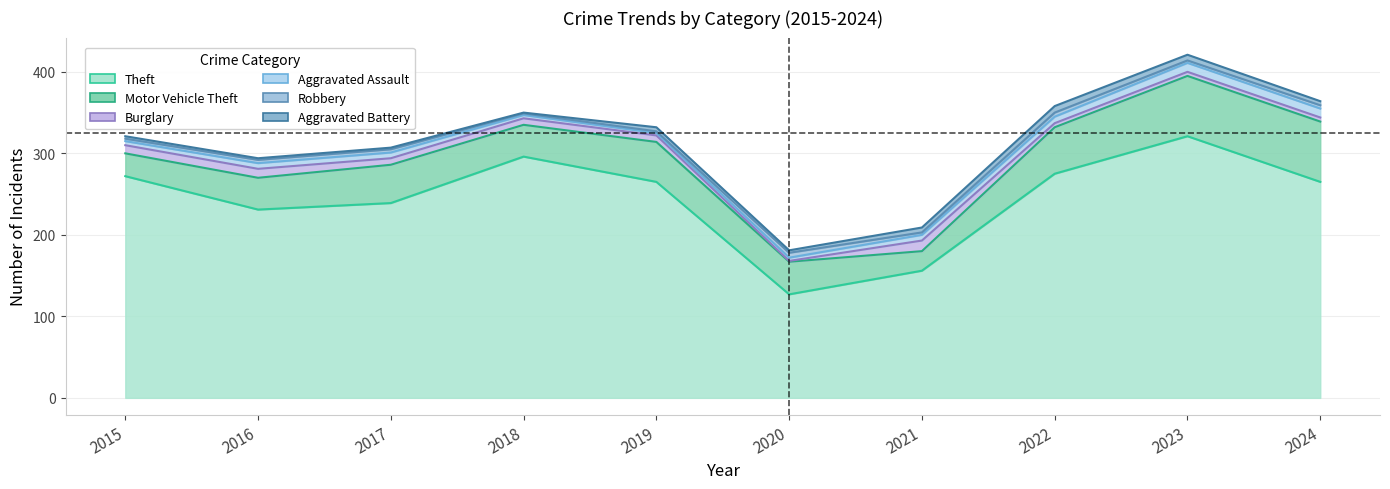

What is the difference between the highest and lowest values at 2023?

318